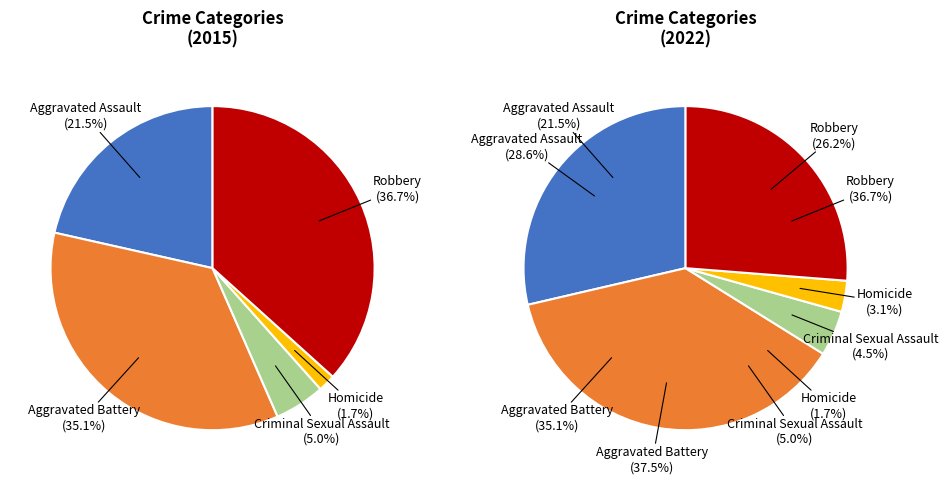

What is the smallest slice in the pie chart?

Homicide